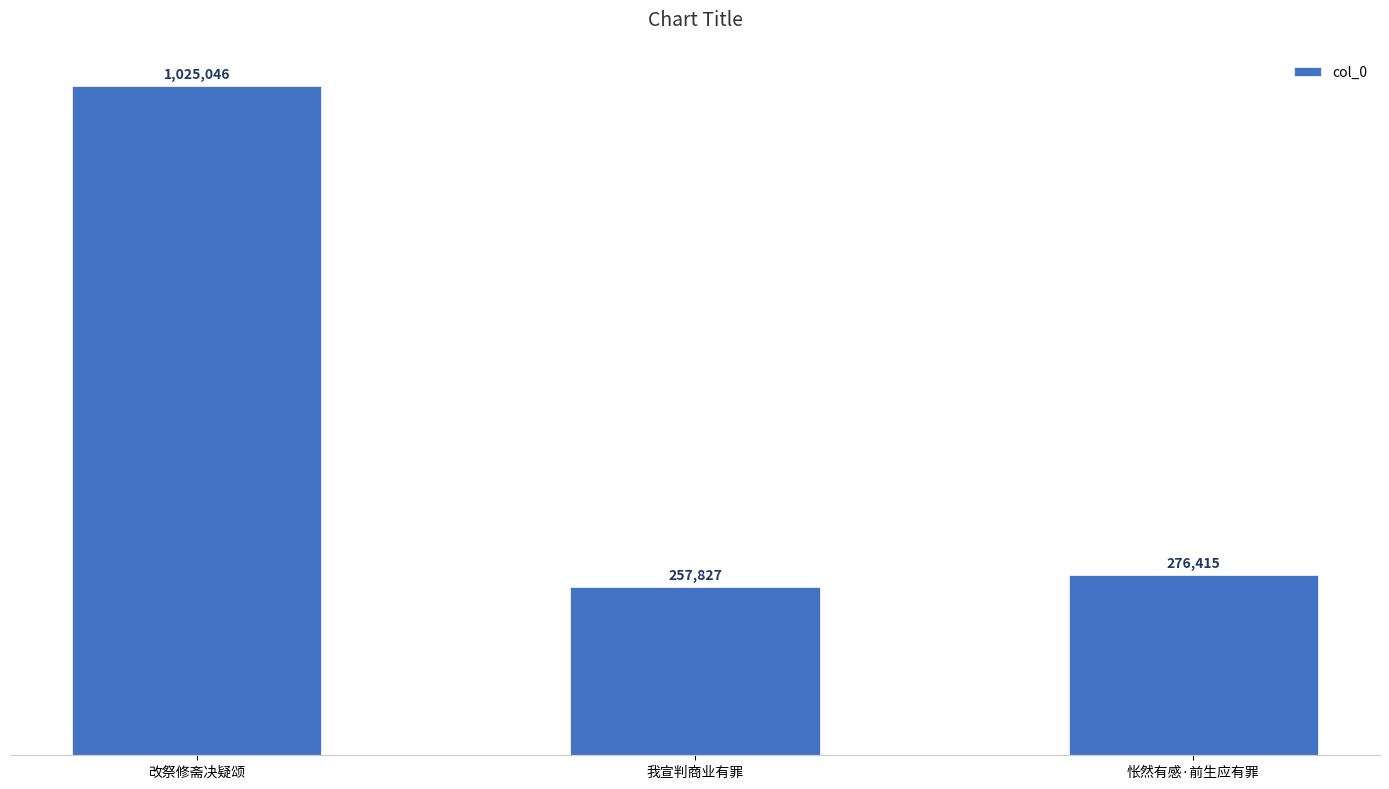

What position from the right is 我宣判商业有罪?

2